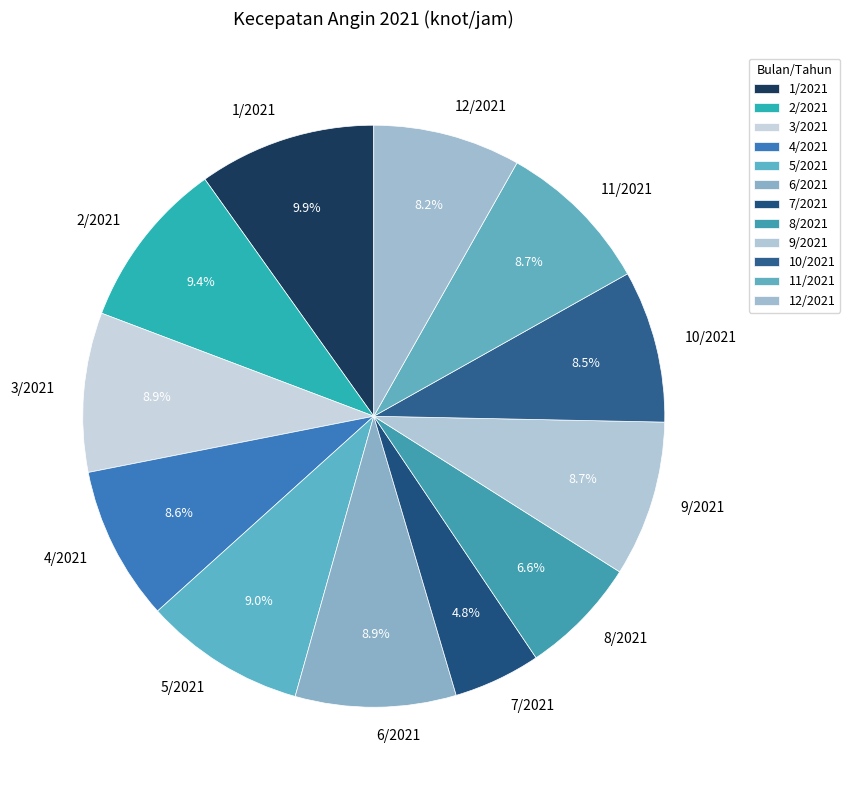

What is the ratio of the value at 7/2021 to the value at 5/2021?

0.5